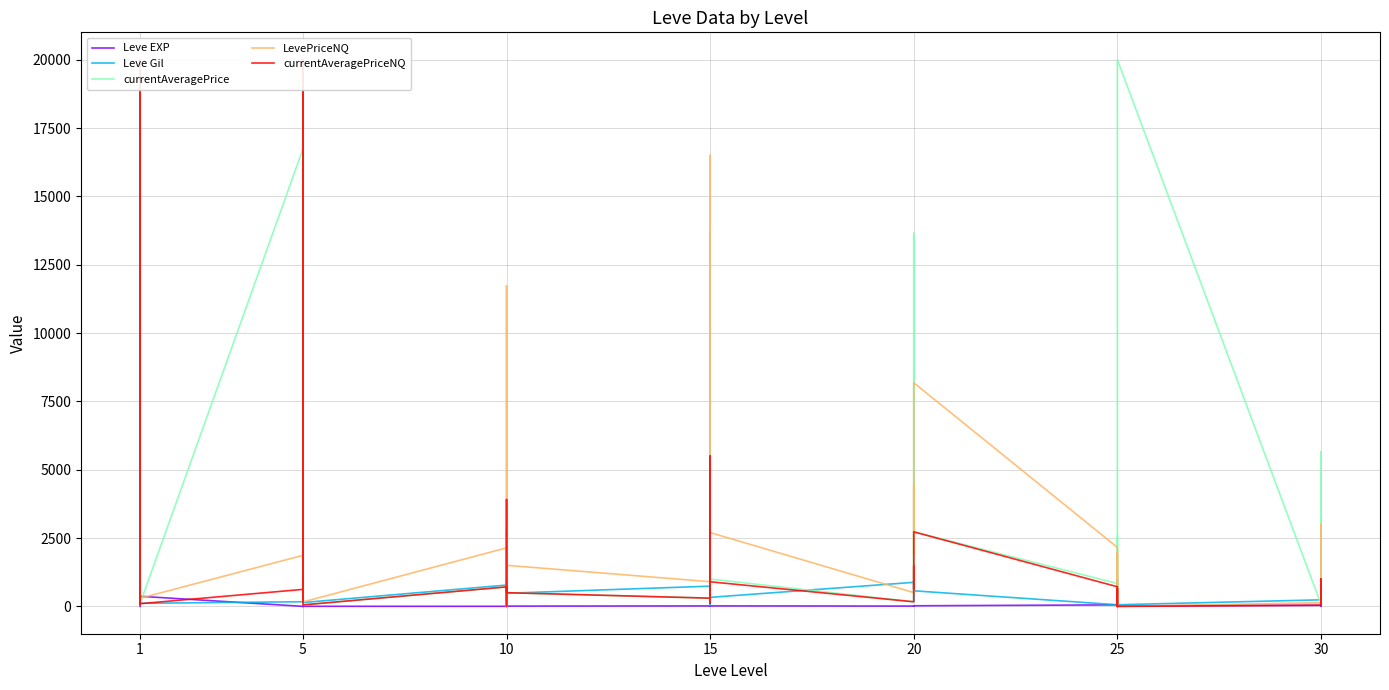

Which series has the largest total across all categories?

currentAveragePrice